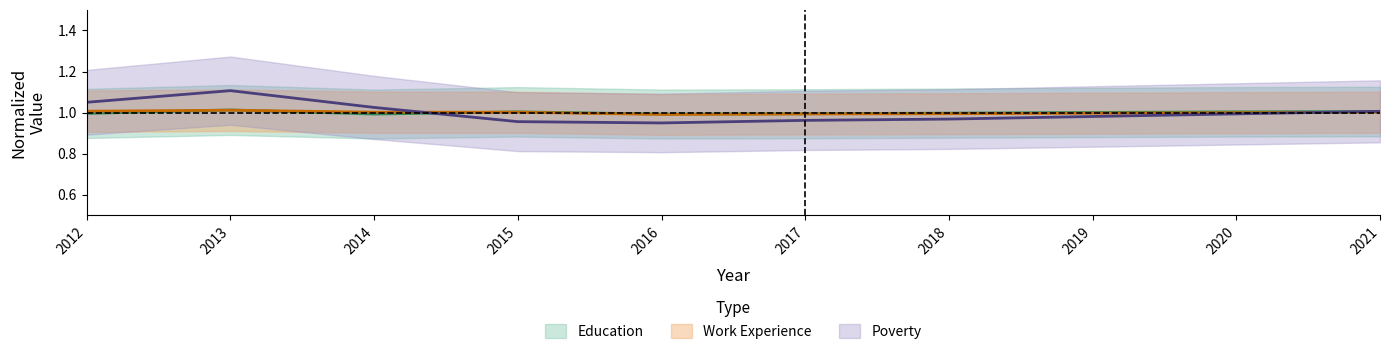

How many categories are shown in the chart?

10